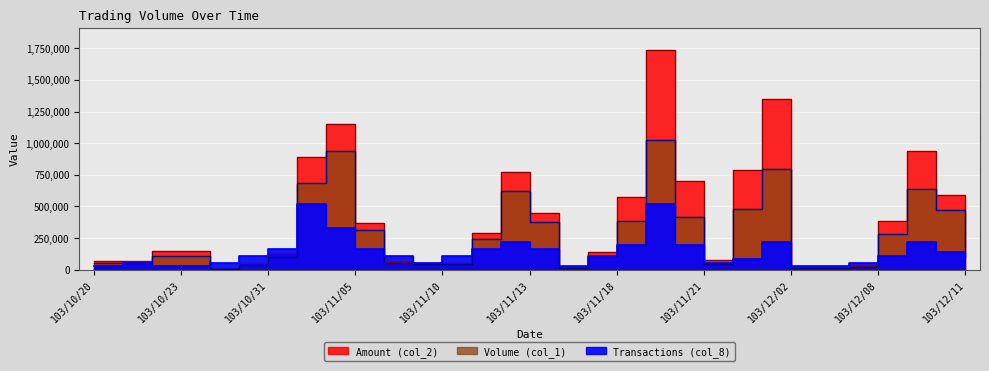

Reading right to left, list all the values displayed in this chart.

Volume (col_1): 103/12/11=100000.0	103/12/10=469000.0	103/12/09=640000.0	103/12/08=281000.0	103/12/05=20000.0	103/12/04=10000.0	103/12/02=10000.0	103/12/01=793000.0	103/11/28=483000.0	103/11/21=45000.0	103/11/20=414000.0	103/11/19=1028000.0	103/11/18=387000.0	103/11/17=108000.0	103/11/14=11000.0	103/11/13=375000.0	103/11/12=625000.0	103/11/11=240000.0	103/11/10=45000.0	103/11/07=43000.0	103/11/06=53000.0	103/11/05=312000.0	103/11/04=938000.0	103/11/03=682000.0	103/10/31=98000.0	103/10/30=36000.0	103/10/29=6000.0	103/10/23=109000.0	103/10/22=109000.0	103/10/21=51000.0	103/10/20=51000.0
Amount (col_2): 103/12/11=143000.0	103/12/10=588960.0	103/12/09=940580.0	103/12/08=387780.0	103/12/05=27200.0	103/12/04=15000.0	103/12/02=16100.0	103/12/01=1347770.0	103/11/28=790360.0	103/11/21=74000.0	103/11/20=698360.0	103/11/19=1737250.0	103/11/18=576350.0	103/11/17=138720.0	103/11/14=13640.0	103/11/13=448550.0	103/11/12=768880.0	103/11/11=289180.0	103/11/10=49710.0	103/11/07=50710.0	103/11/06=60440.0	103/11/05=370580.0	103/11/04=1148340.0	103/11/03=889150.0	103/10/31=133190.0	103/10/30=53240.0	103/10/29=8460.0	103/10/23=151510.0	103/10/22=150420.0	103/10/21=72420.0	103/10/20=72420.0
Transactions (col_8): 103/12/11=27430.3	103/12/10=137151.3	103/12/09=219442.1	103/12/08=109721.1	103/12/05=54860.5	103/12/04=27430.3	103/12/02=27430.3	103/12/01=219442.1	103/11/28=82290.8	103/11/21=54860.5	103/11/20=192011.8	103/11/19=521175.0	103/11/18=192011.8	103/11/17=109721.1	103/11/14=27430.3	103/11/13=164581.6	103/11/12=219442.1	103/11/11=164581.6	103/11/10=109721.1	103/11/07=54860.5	103/11/06=109721.1	103/11/05=164581.6	103/11/04=329163.2	103/11/03=521175.0	103/10/31=164581.6	103/10/30=109721.1	103/10/29=54860.5	103/10/23=27430.3	103/10/22=27430.3	103/10/21=54860.5	103/10/20=27430.3